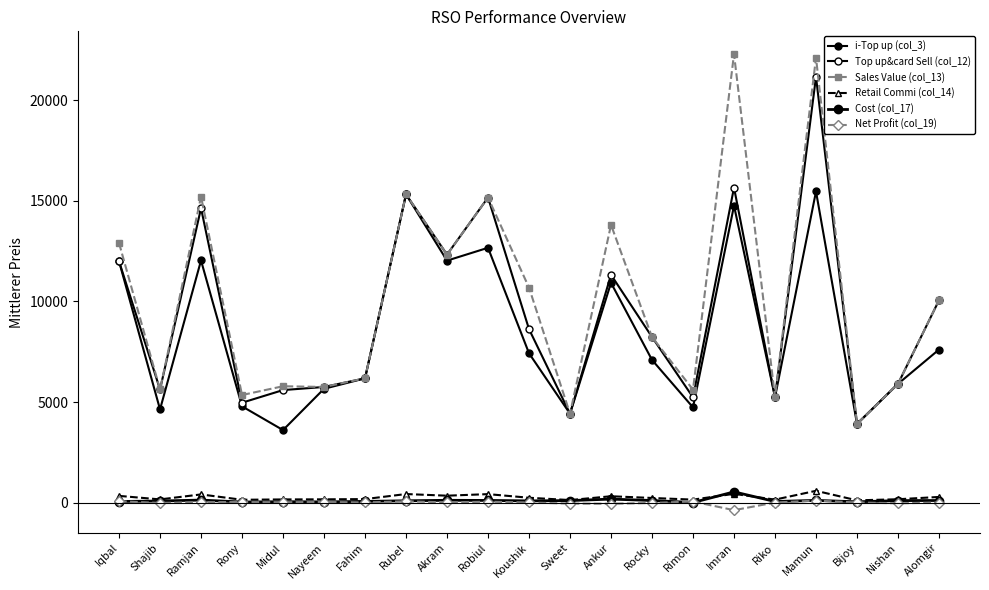

How many data points in Sales Value (col_13) are less than 8233?

10